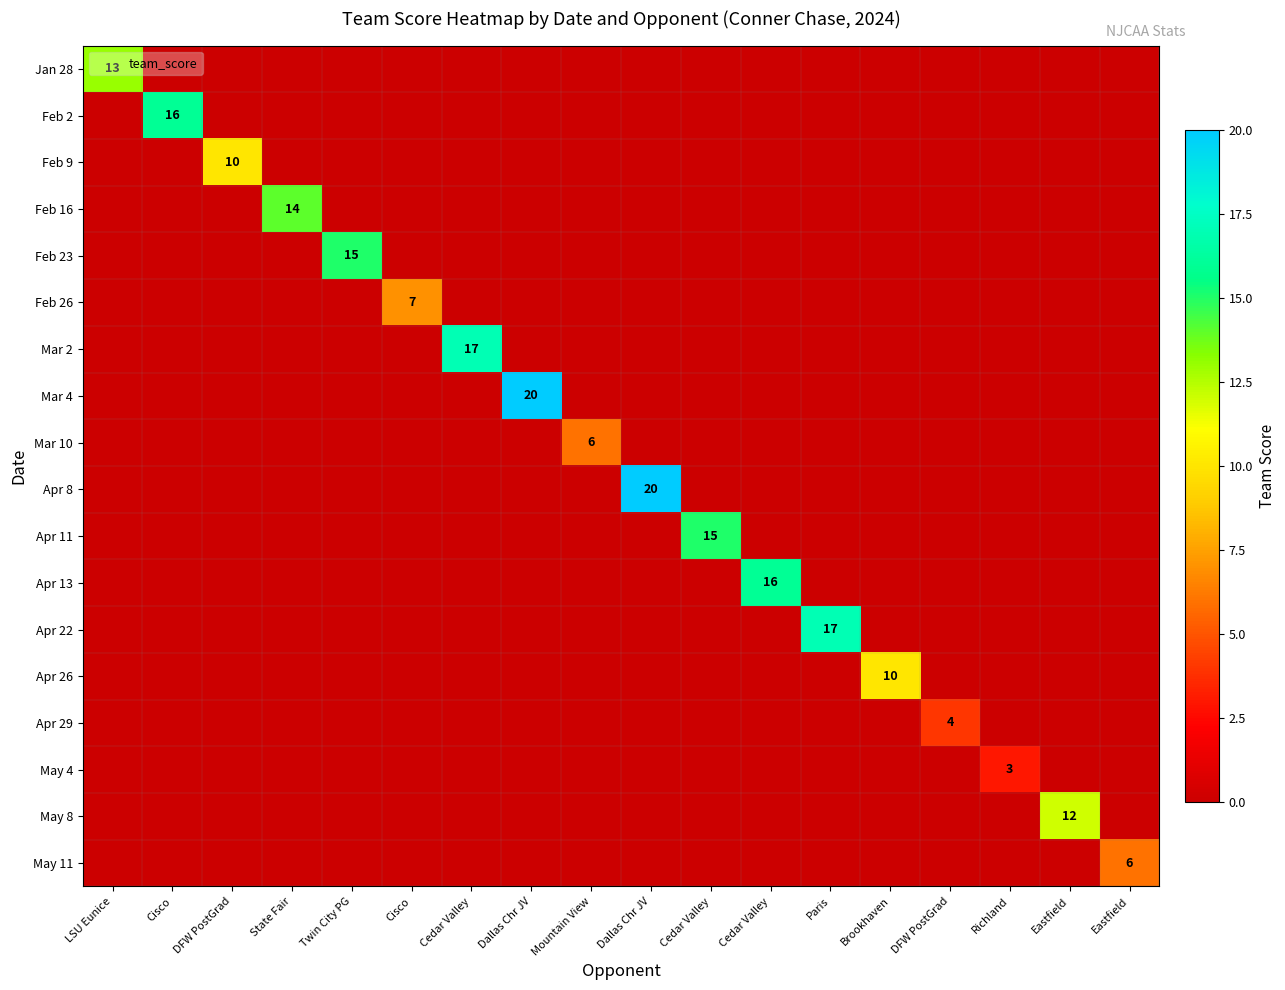

True or false: Apr 13 has a value of 0 at Twin City PG.

True